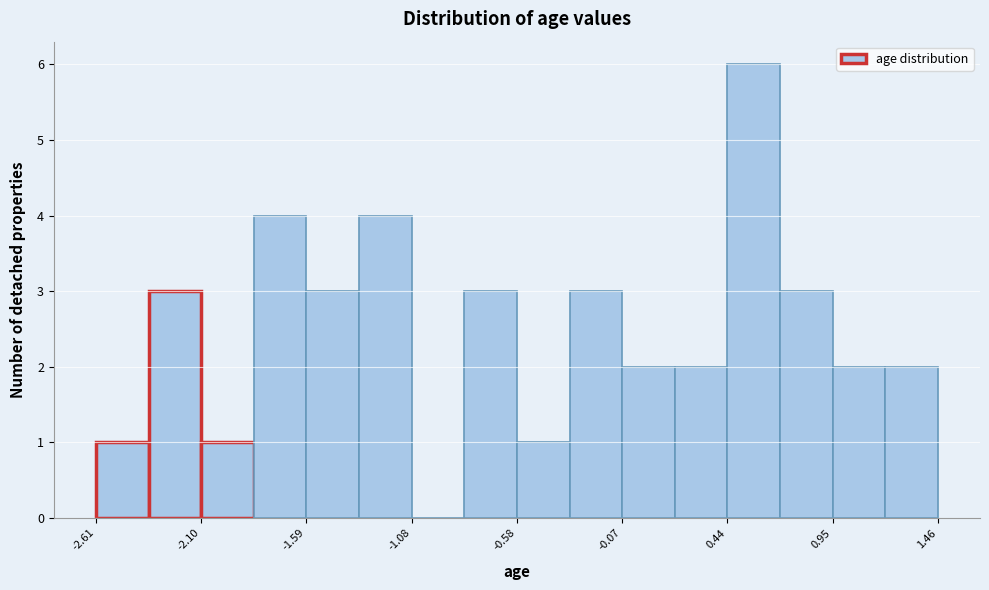

Around what value on the x-axis is the tallest bar? Give the approximate position of its centre, as read against the axis.

0.6